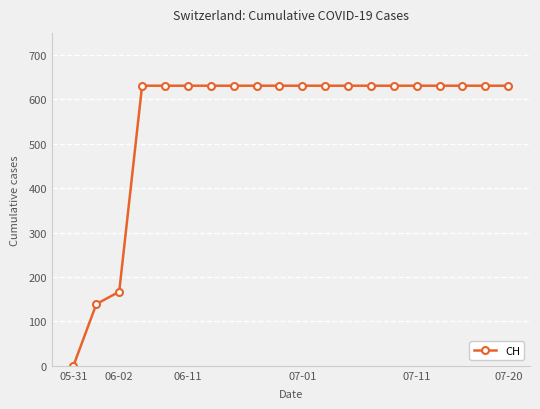

What is the sum of all values?

11033